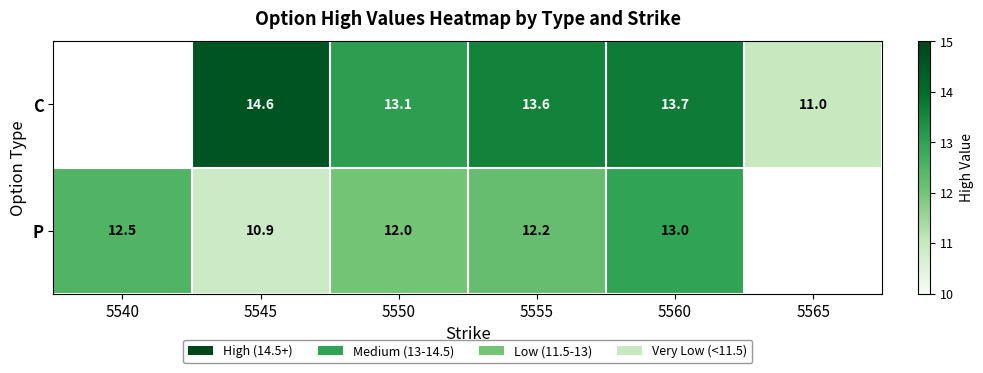

At which label is P closest to 11?

5545